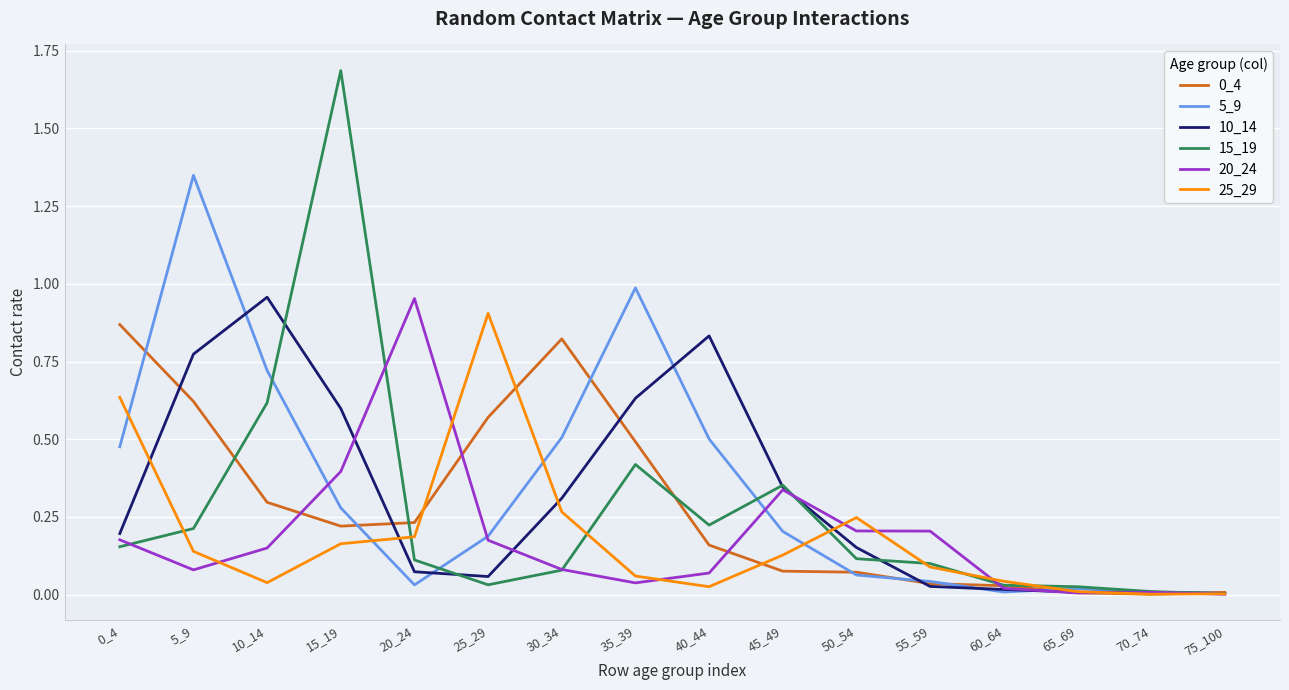

What is the greatest value displayed?

1.7